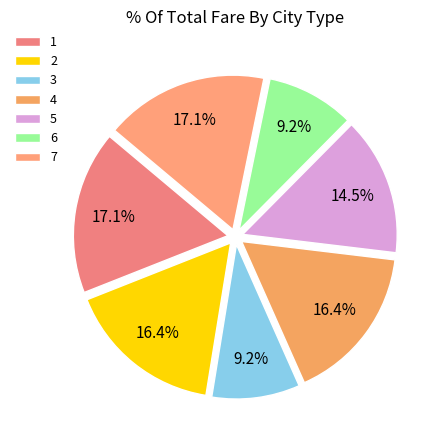

How many segments does this pie chart have?

7